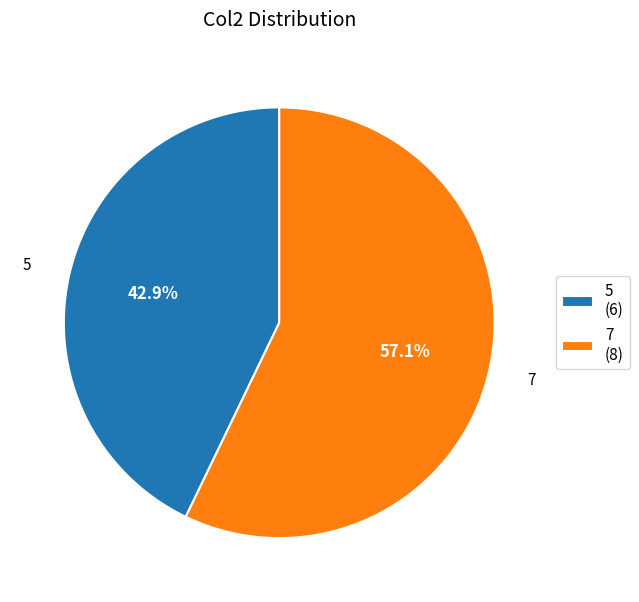

Do 7 and 5 together represent more than half of the pie?

Yes